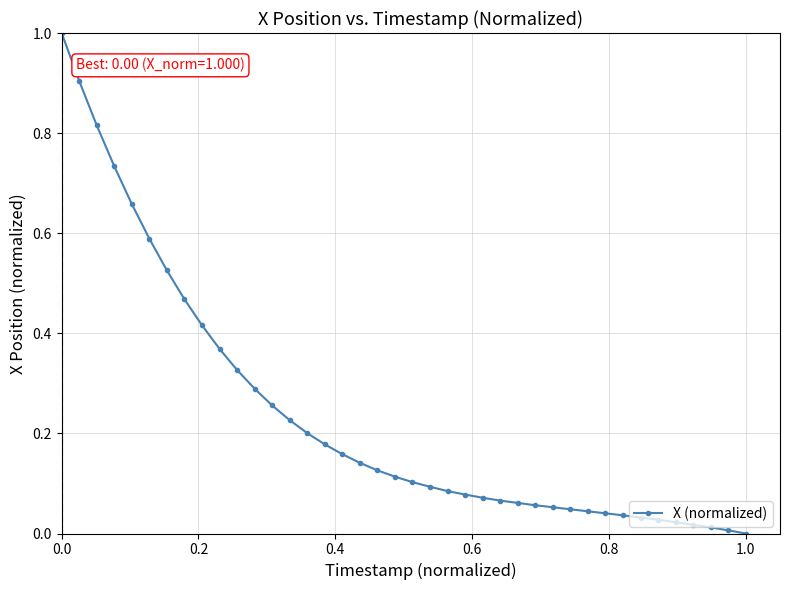

What is the maximum value shown in the chart?

1.0